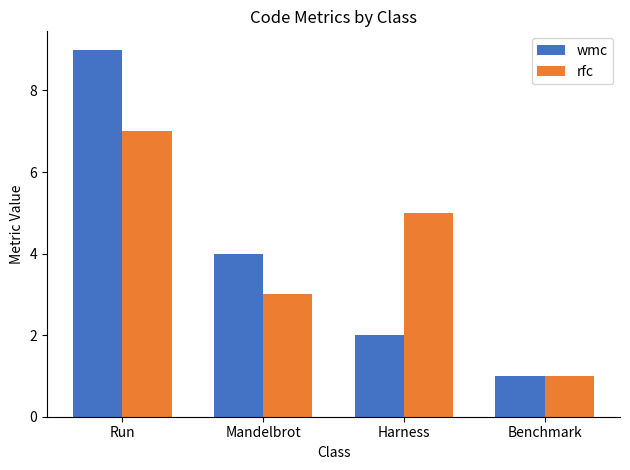

Reading right to left, transcribe all the data shown in this chart.

wmc: 1	2	4	9
rfc: 1	5	3	7